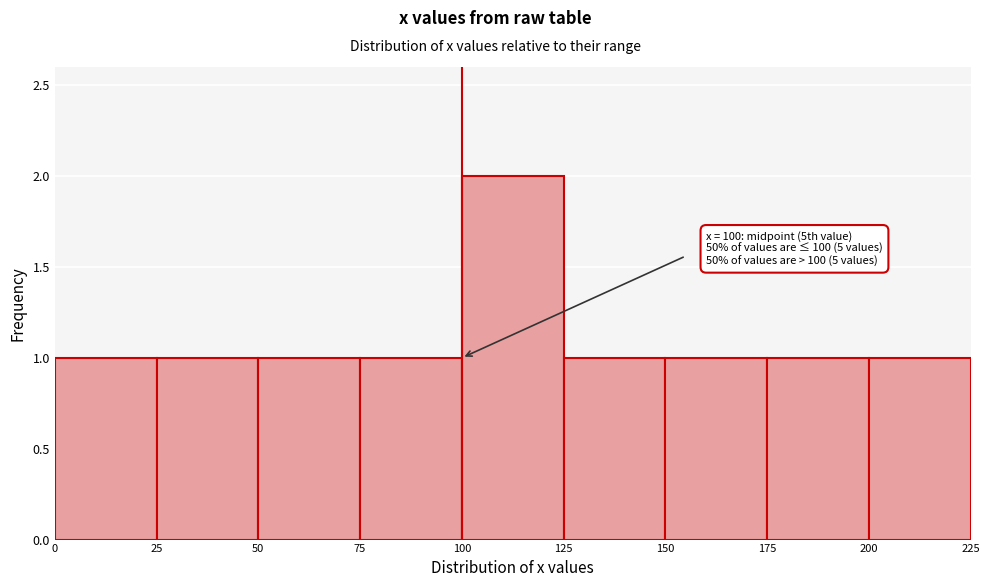

Which range on the x-axis has the tallest bar?

100 to 125